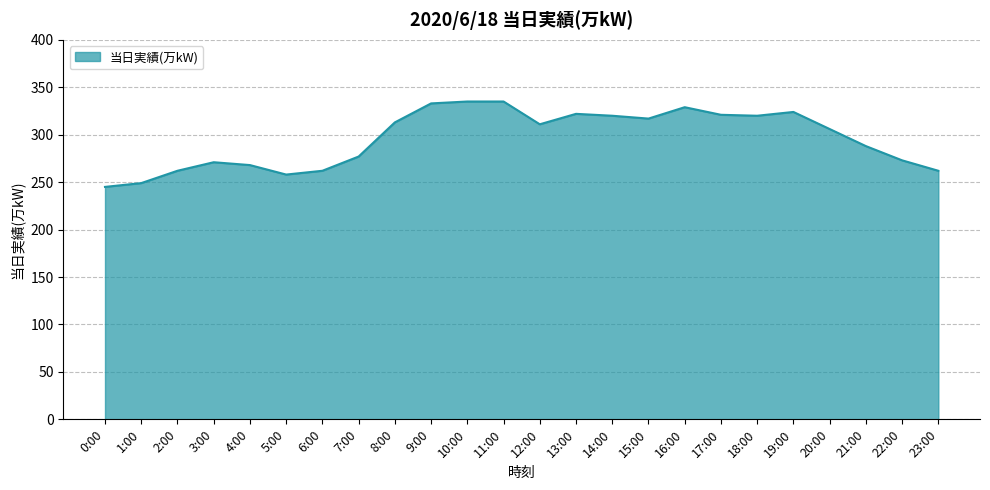

What is the maximum value shown in the chart?

335